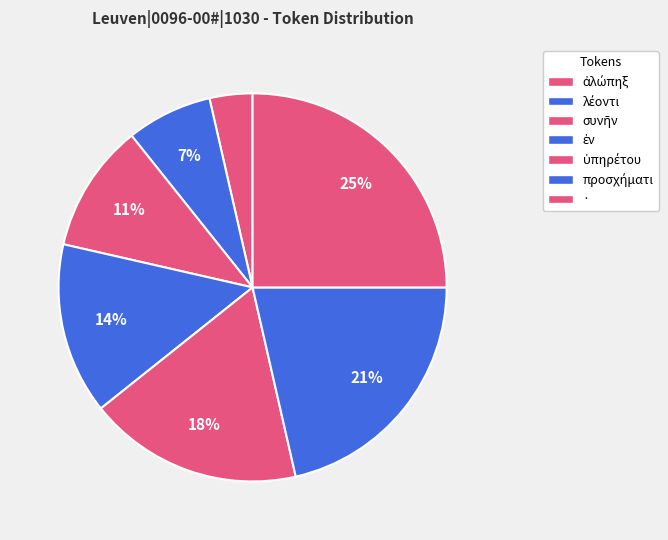

Count the number of slices in the pie.

7